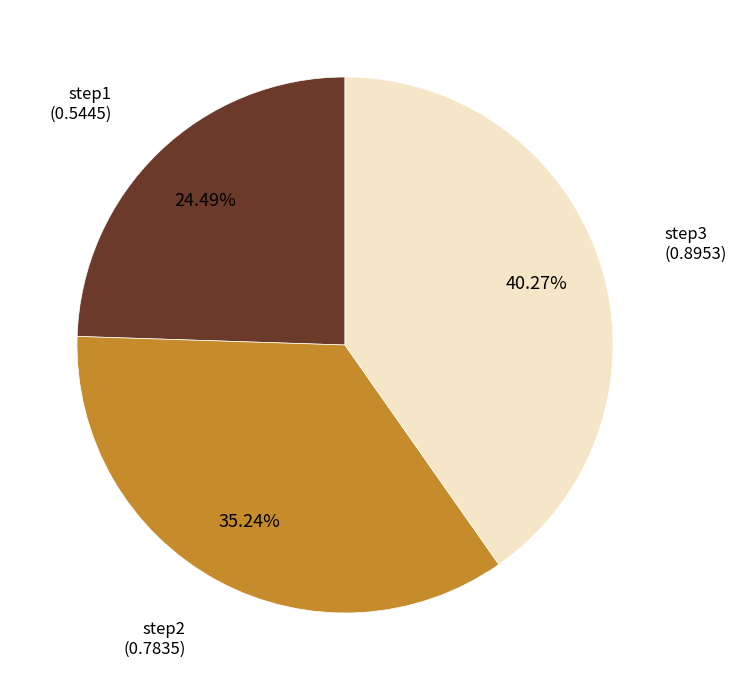

Does any single category account for the majority?

No